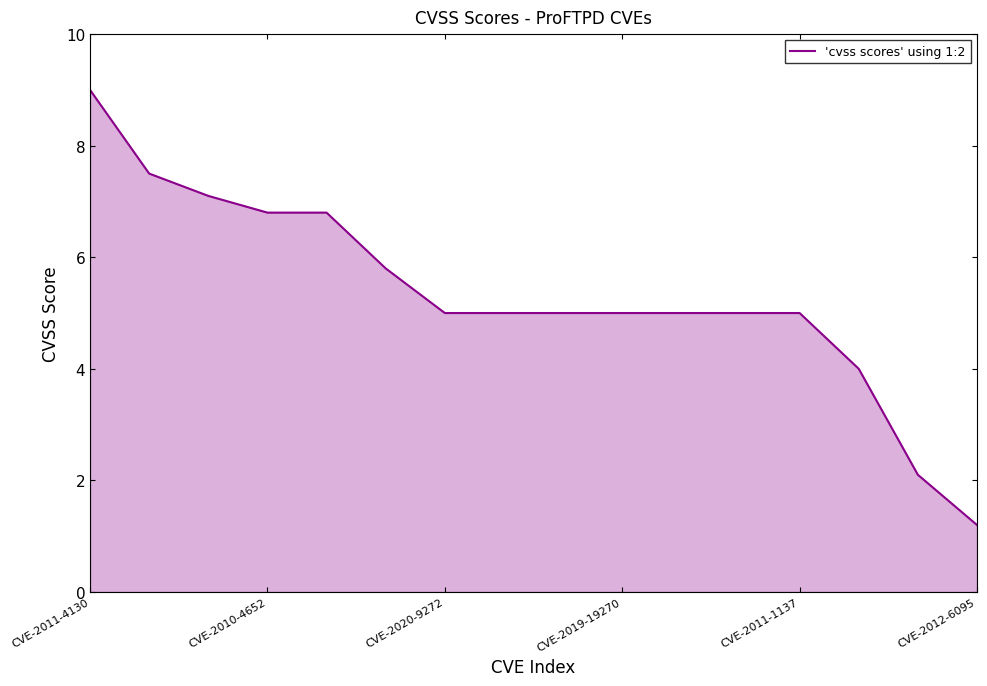

What is the difference between the maximum and minimum values?

7.8